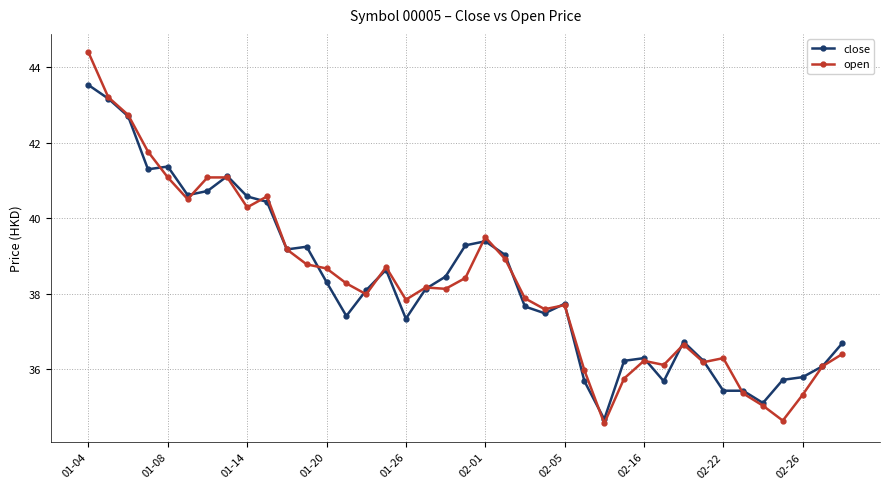

What is the value of the open point at the 24th from the left?

37.6